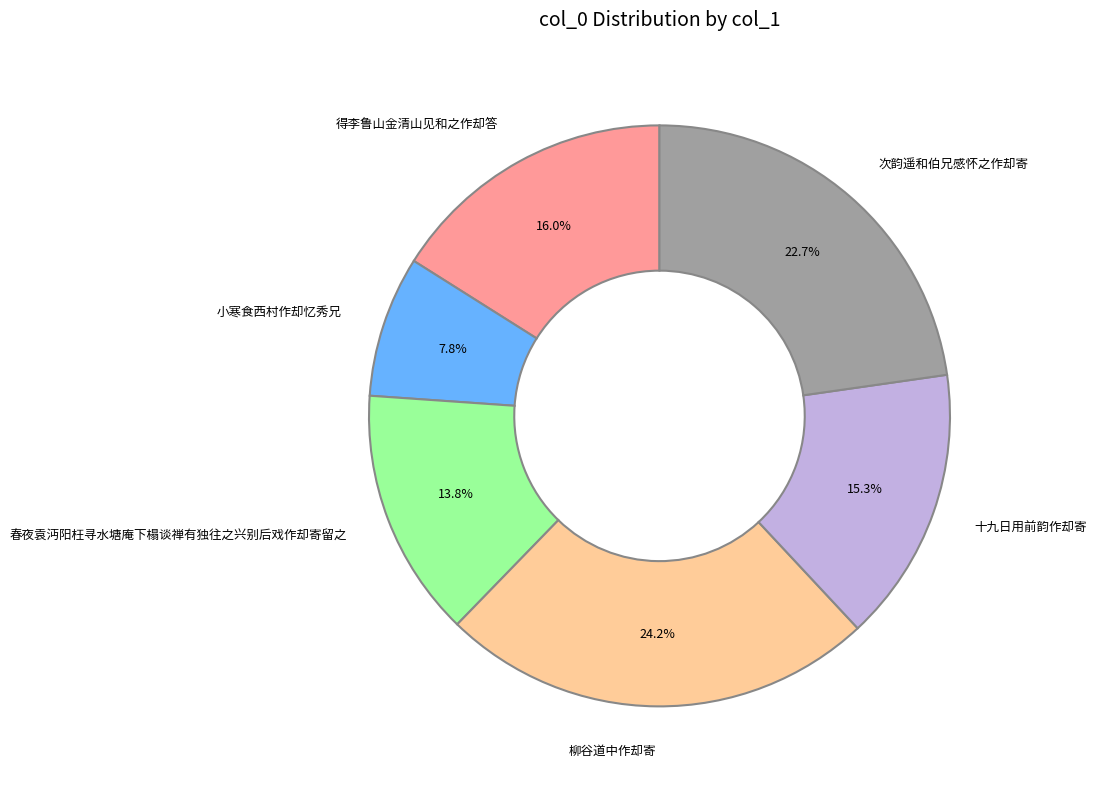

True or false: 小寒食西村作却忆秀兄 accounts for 3% of the total.

False